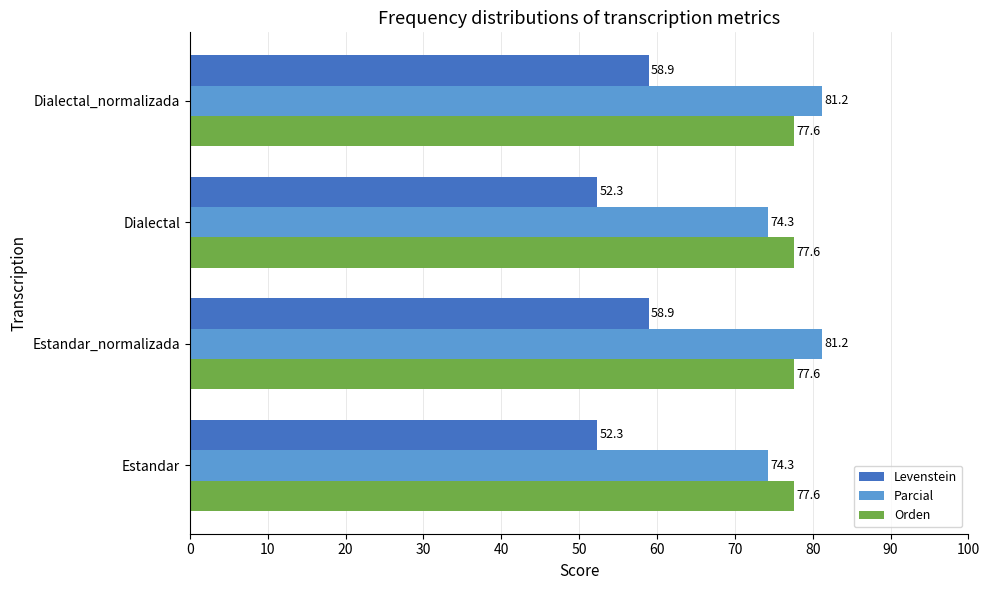

Which series has the largest range (max minus min)?

Parcial